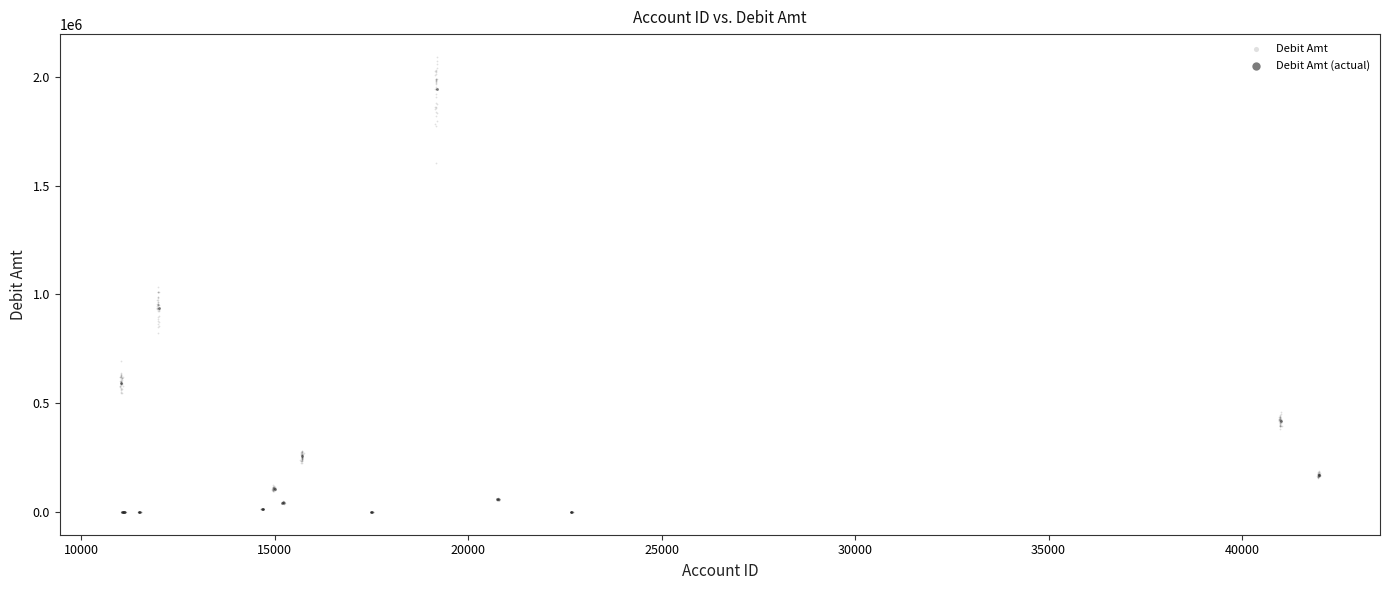

Which series reaches the maximum Y coordinate?

Debit Amt